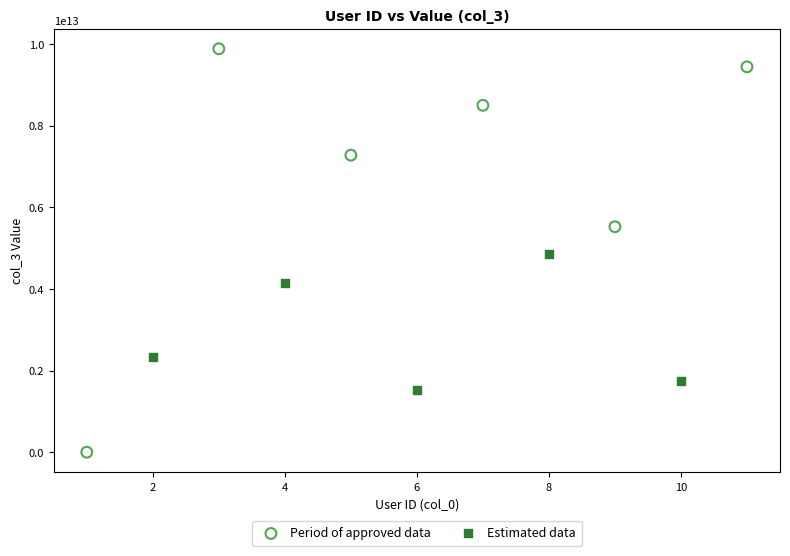

Which series has the largest Y range (max minus min)?

Period of approved data